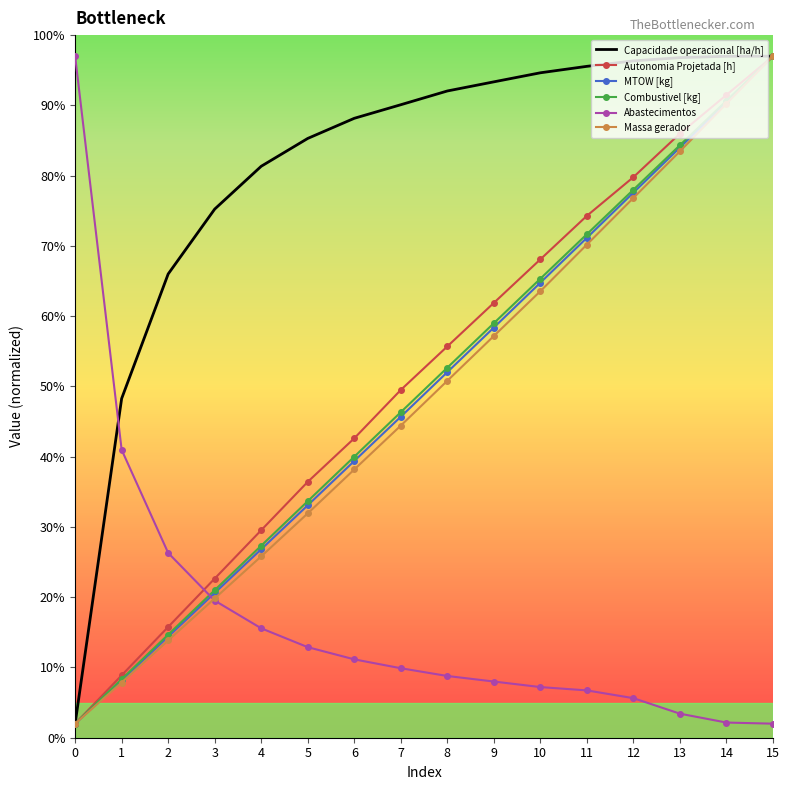

List the labels in order of Massa gerador value, largest first.

15, 14, 13, 12, 11, 10, 9, 8, 7, 6, 5, 4, 3, 2, 1, 0